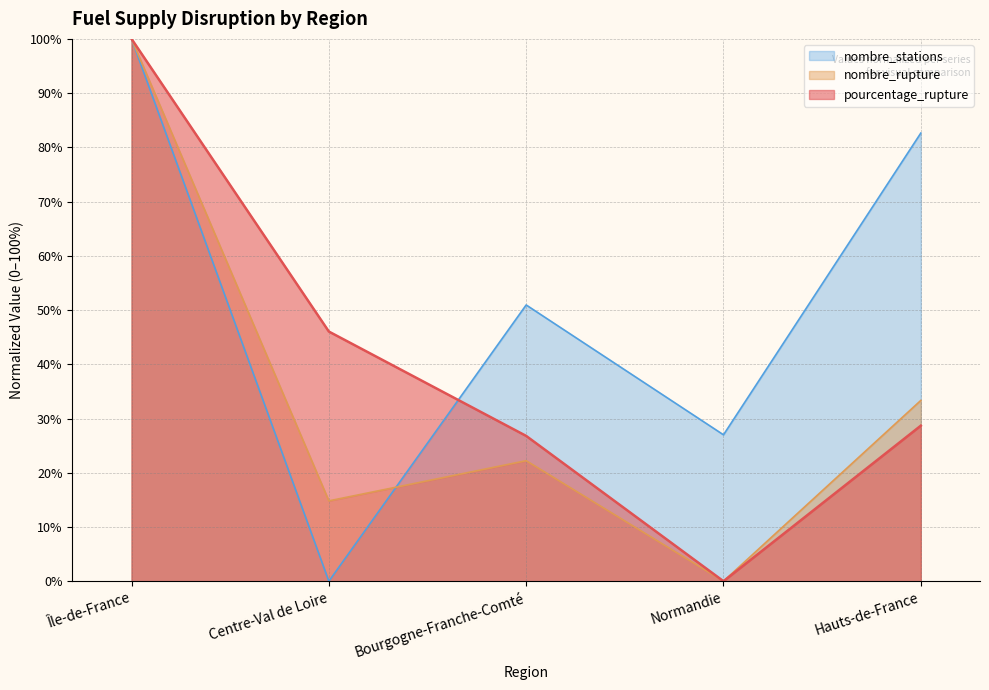

At which label is pourcentage_rupture closest to 50?

Centre-Val de Loire